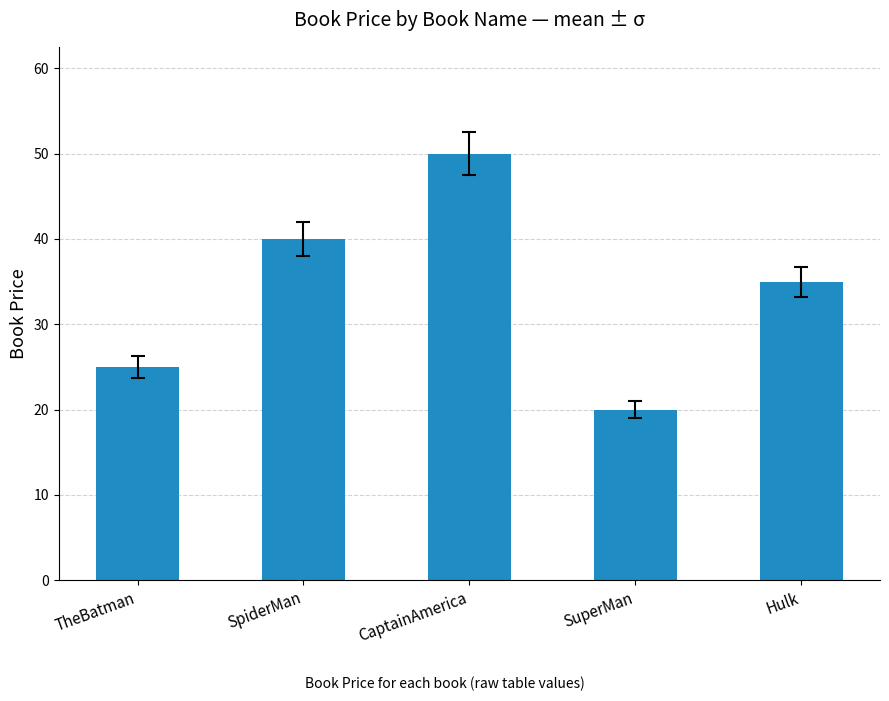

How many series are shown in this chart?

1